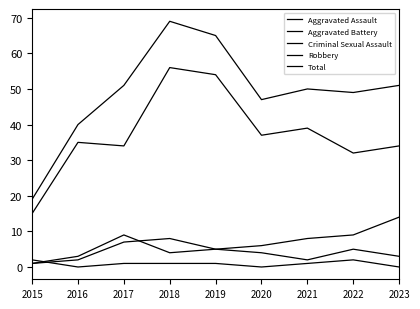

How many values in the Aggravated Assault series are below 4?

4